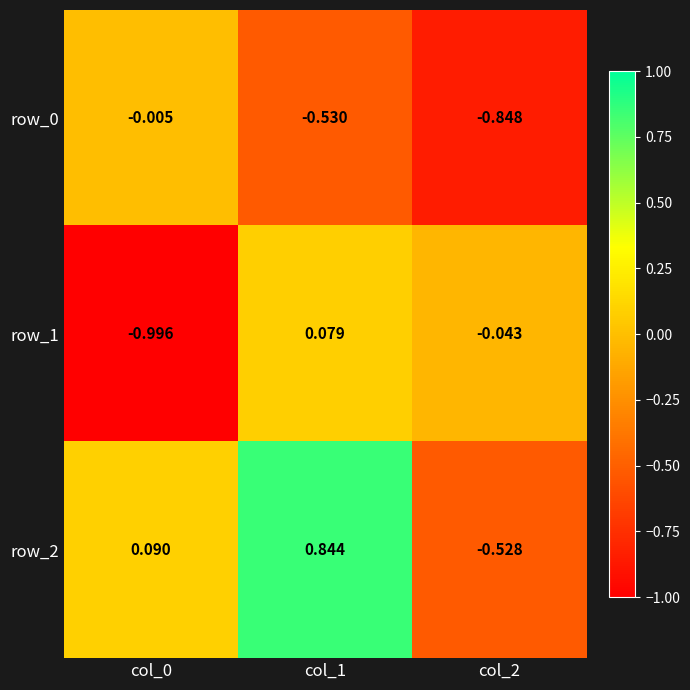

Is the value of row_2 at col_0 greater than the value of row_1 at col_1?

Yes